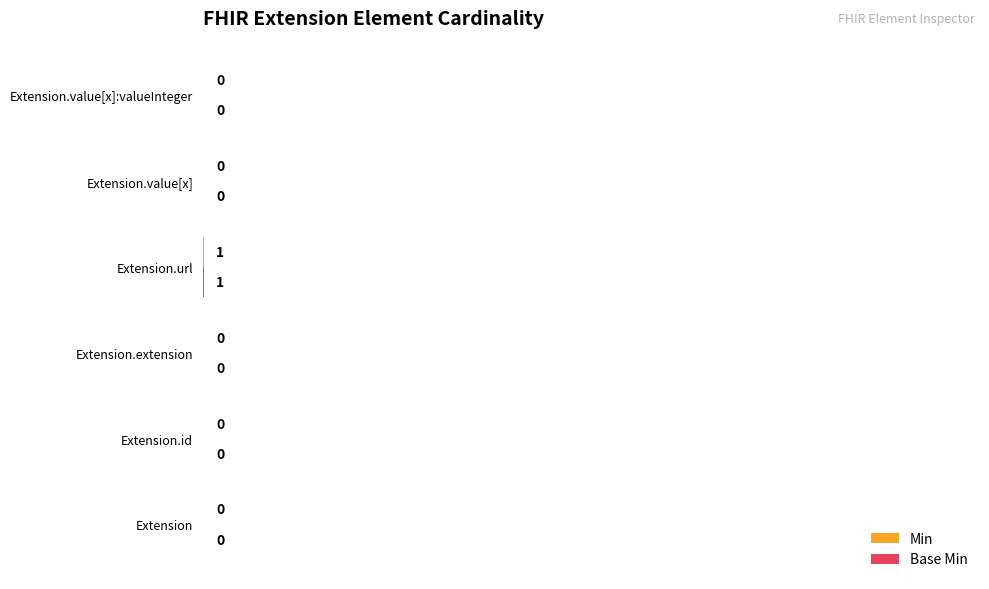

How many series are shown in this chart?

2